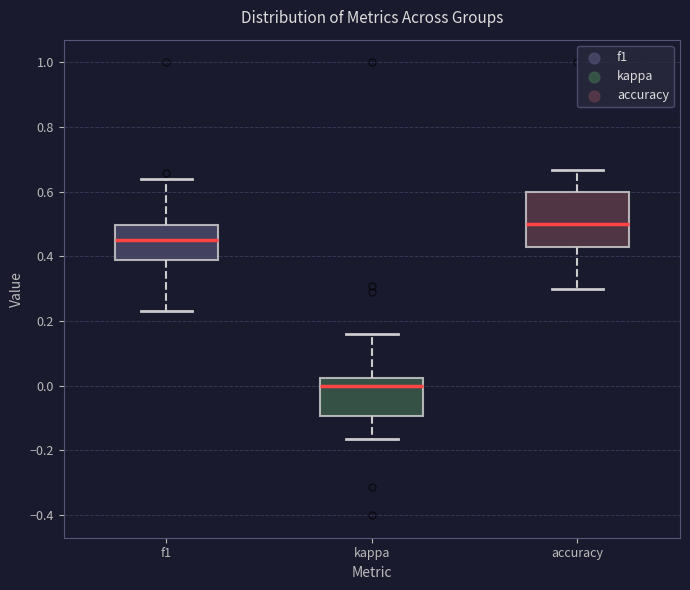

Which box's median line is the highest?

accuracy